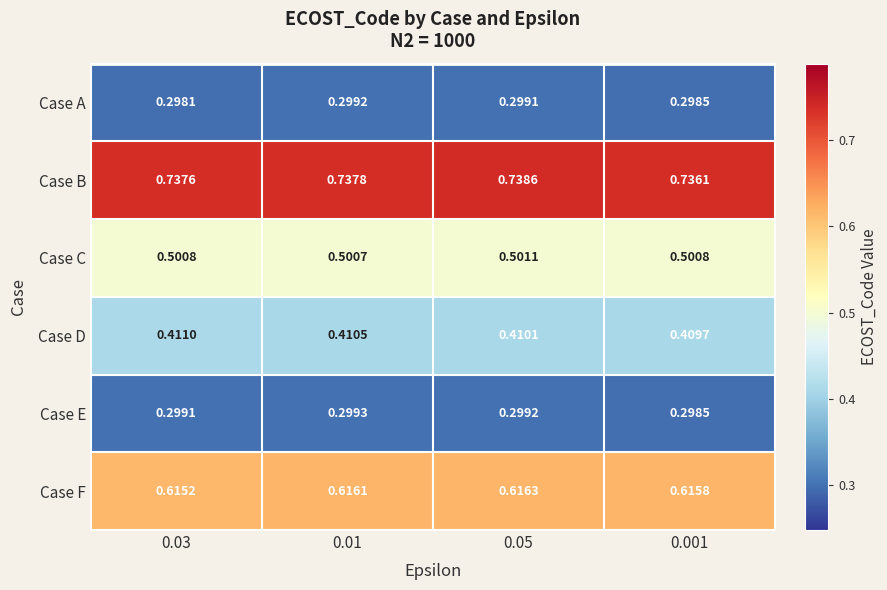

At which category does the chart reach its minimum across all series?

0.03